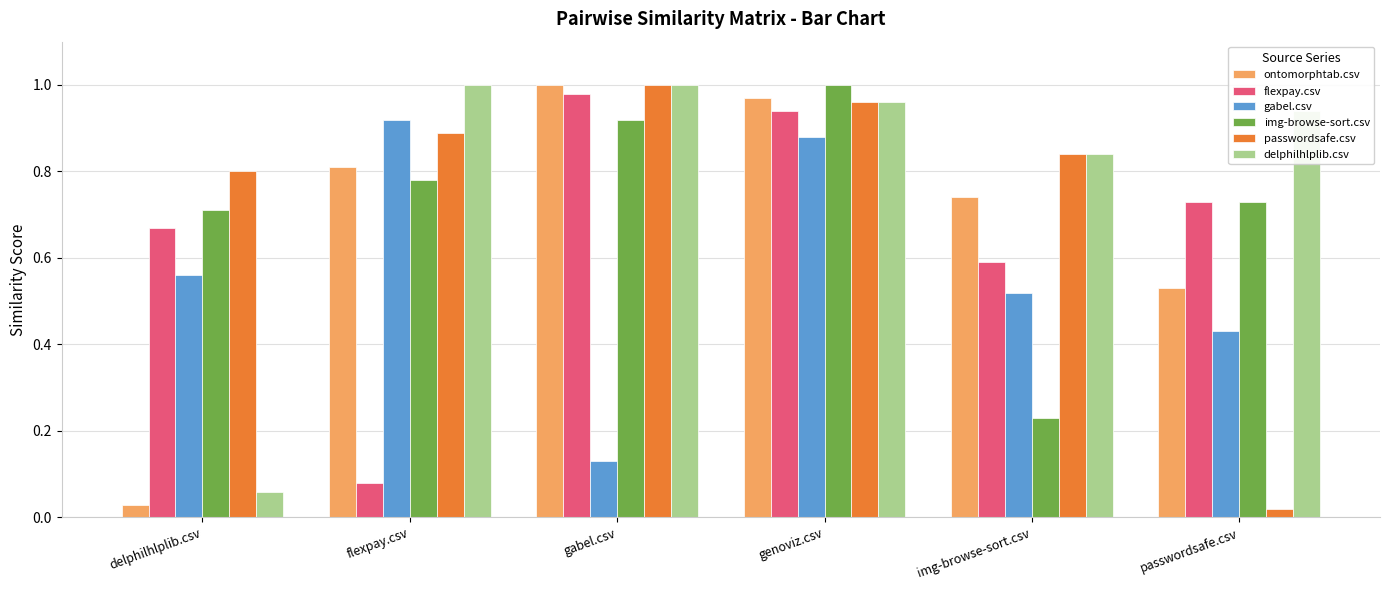

What is the label of the 5th bar from the left?

img-browse-sort.csv